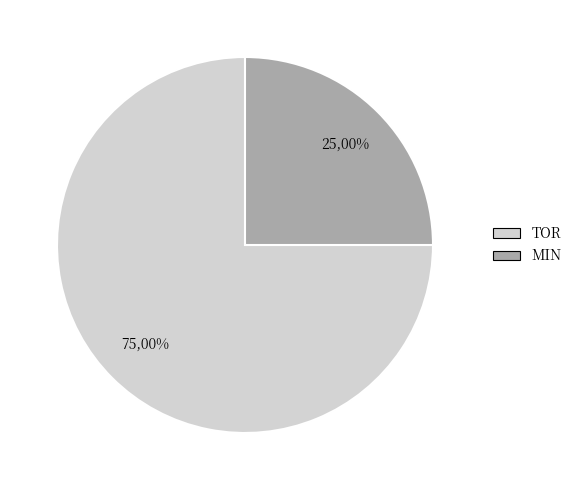

Is MIN the majority of the pie?

No